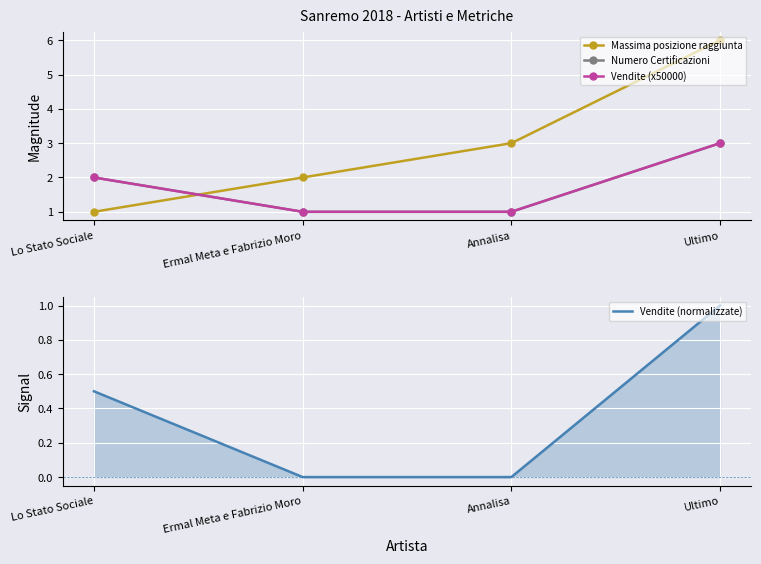

At how many categories does at least one series exceed 5?

1